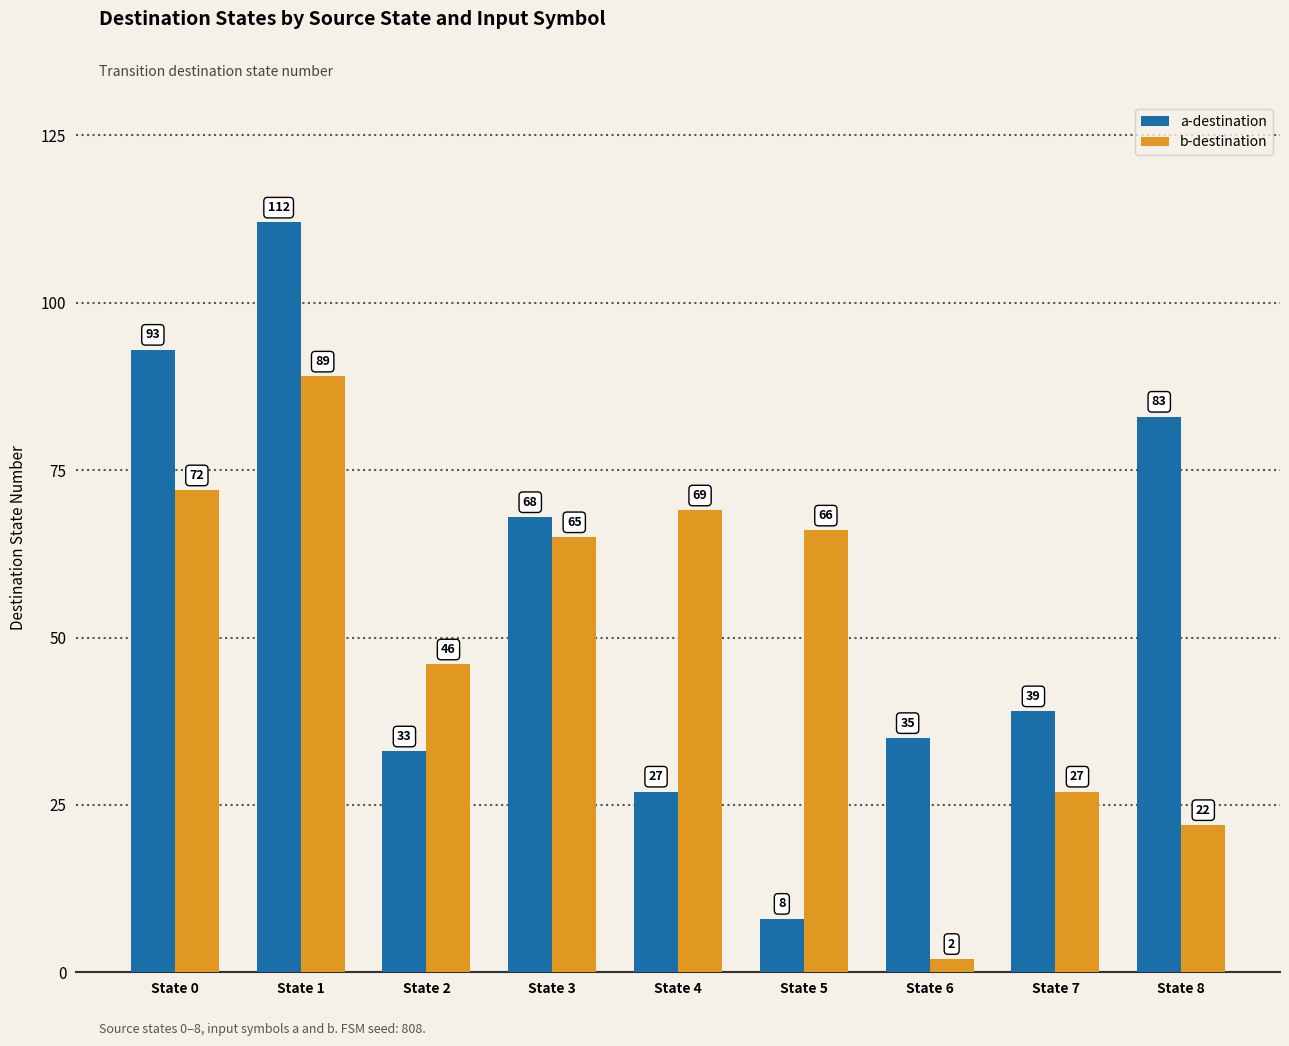

What is the value of the a-destination bar at the 3rd from the left?

33